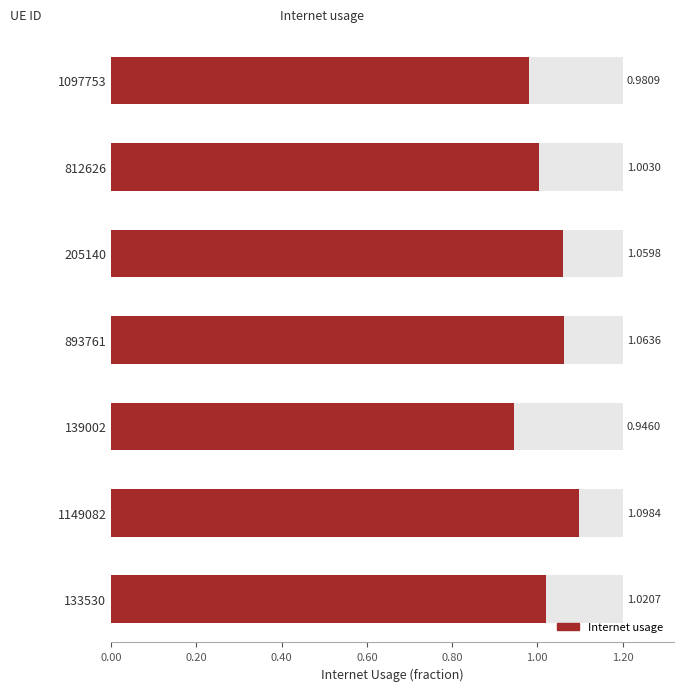

Count the number of values greater than 1.

5